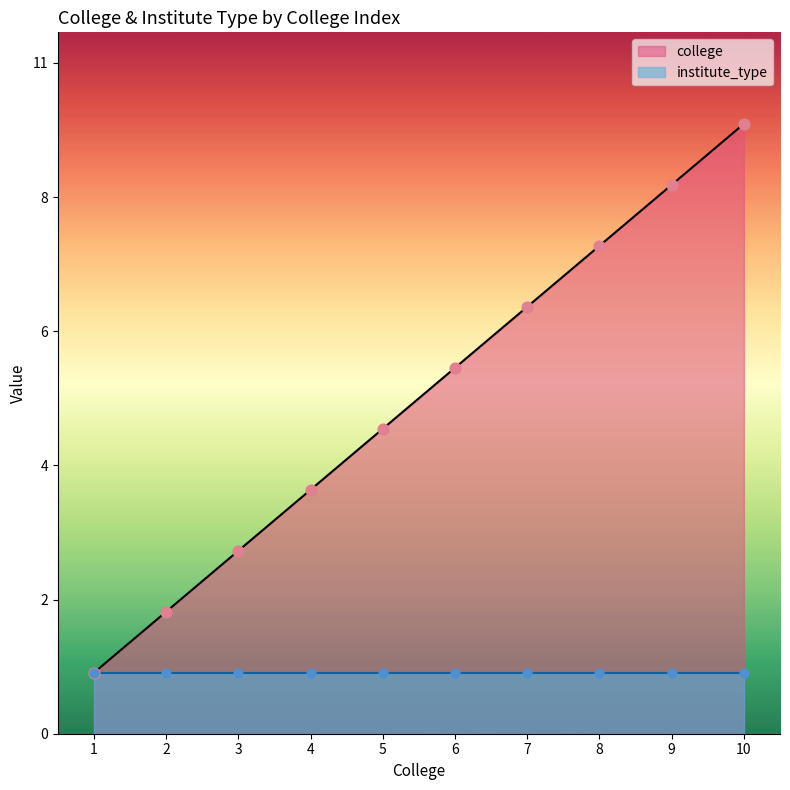

Which has a higher value, 1 or 8?

8